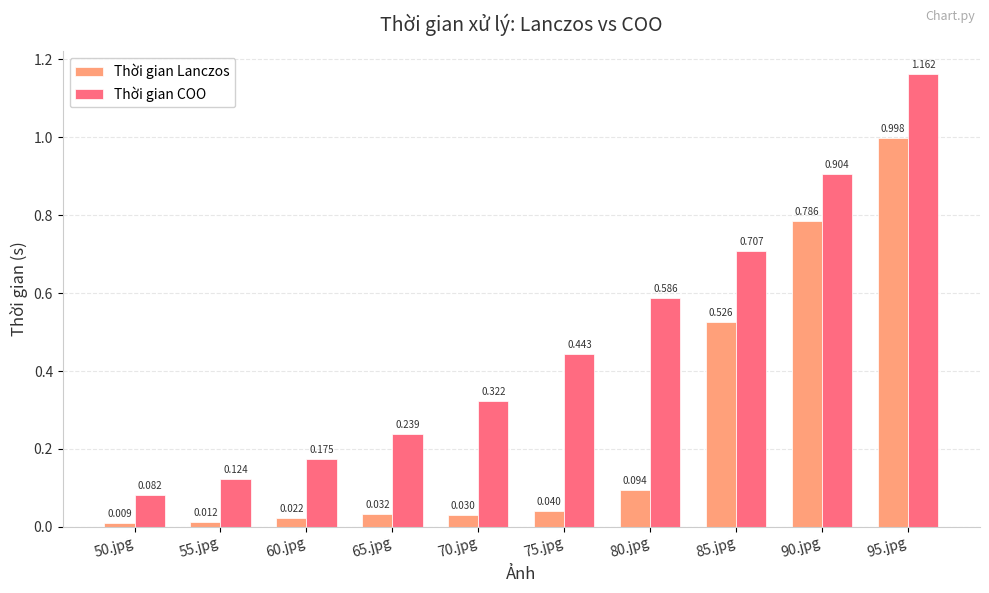

How many bars are there in each group?

2